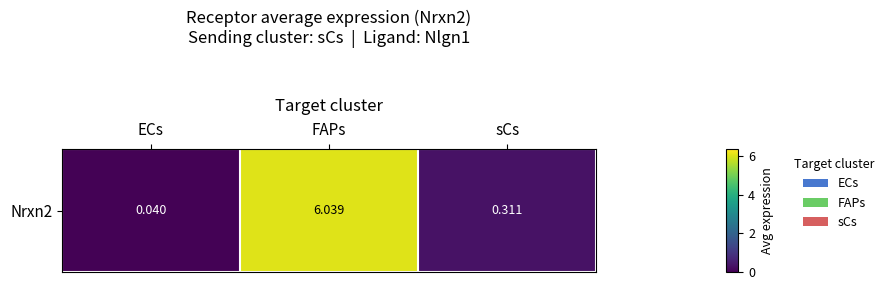

The chart shows a value of 10.2 at FAPs. True or false?

False